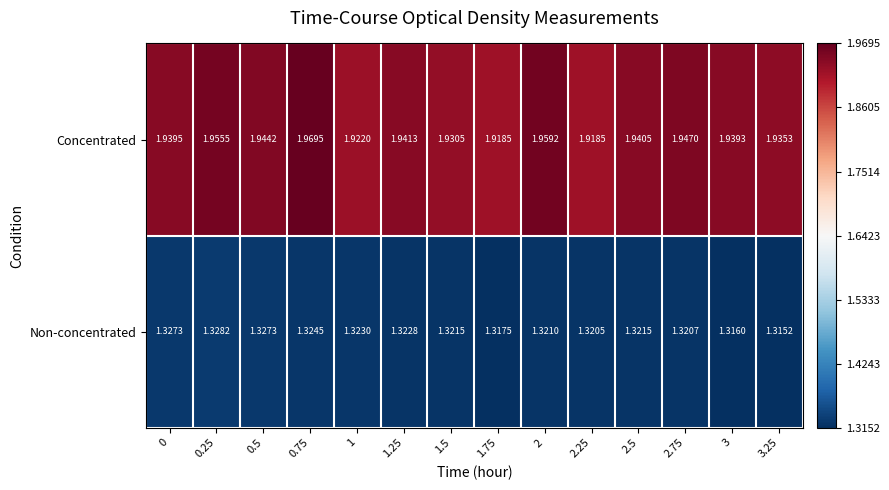

Which series has the largest range (max minus min)?

Concentrated